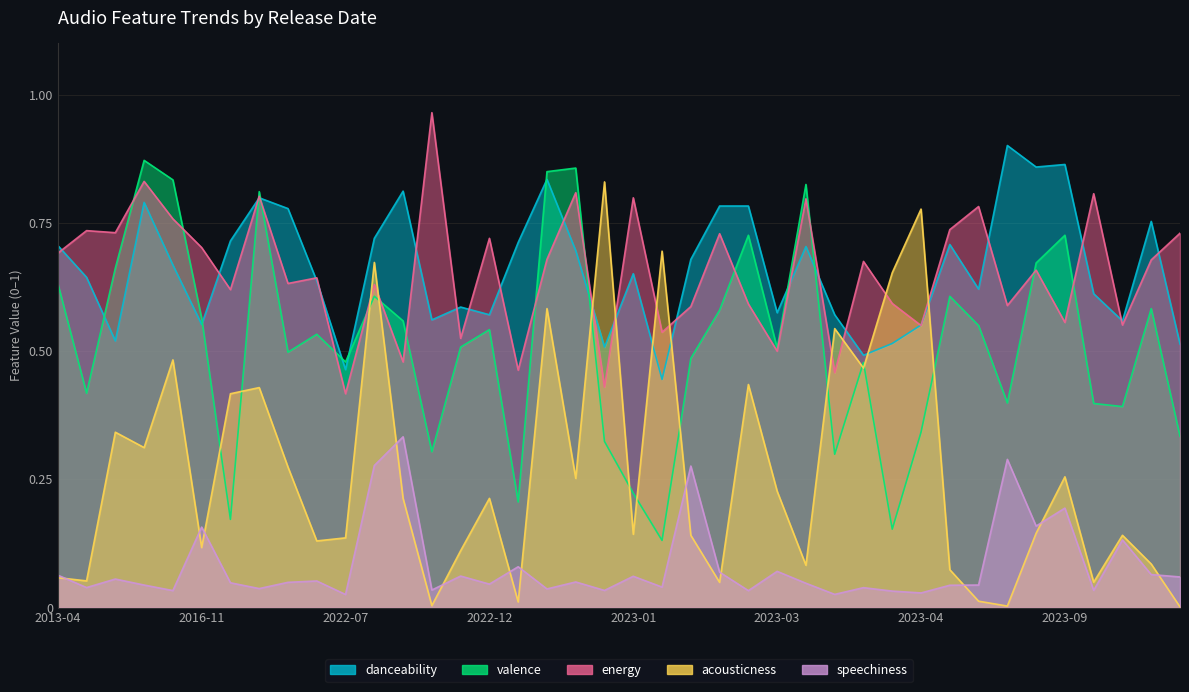

The value of acousticness at 2023-10-13 is 0.1. True or false?

True